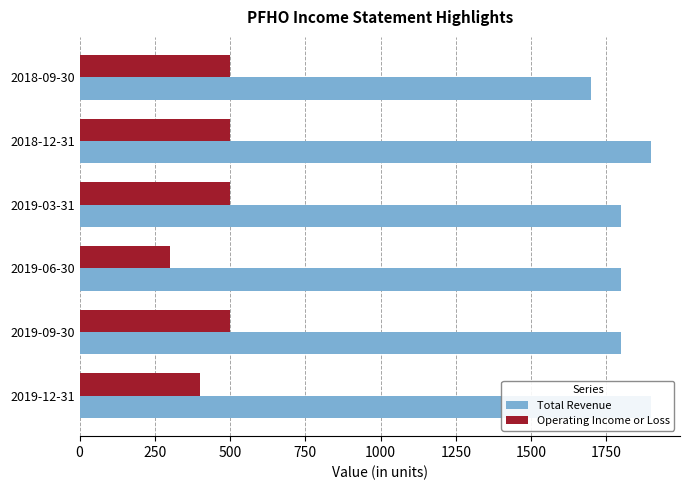

Reading left to right, extract all data points from this chart.

Total Revenue: 1900	1800	1800	1800	1900	1700
Operating Income or Loss: 400	500	300	500	500	500